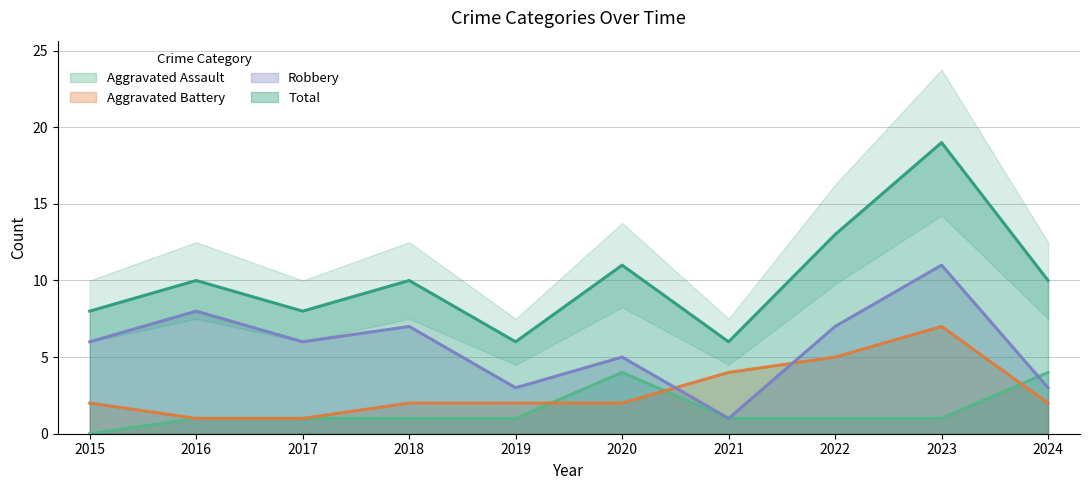

Reading right to left, extract all data points from this chart.

Aggravated Assault: 4	1	1	1	4	1	1	1	1	0
Aggravated Battery: 2	7	5	4	2	2	2	1	1	2
Robbery: 3	11	7	1	5	3	7	6	8	6
Total: 10	19	13	6	11	6	10	8	10	8